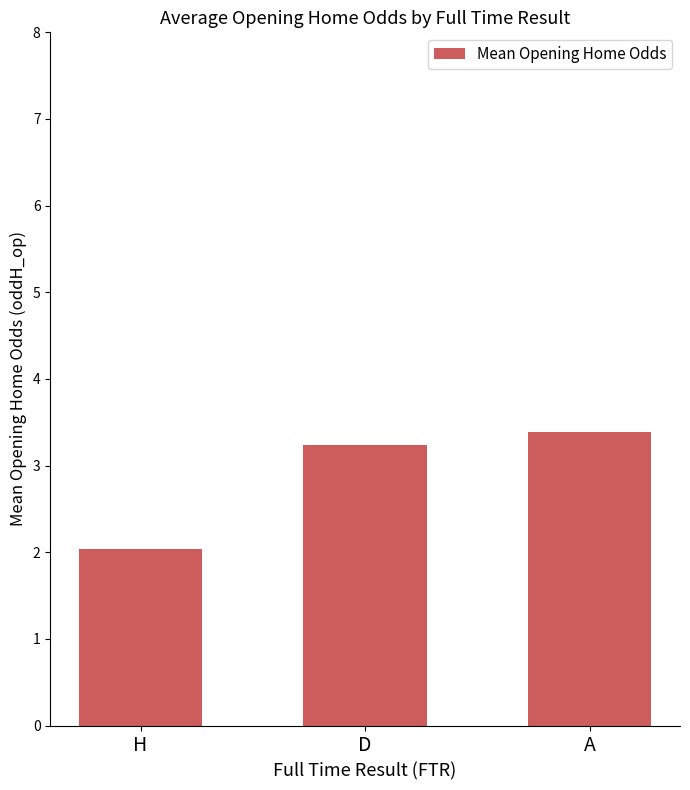

Rank the categories by value from lowest to highest.

H, D, A